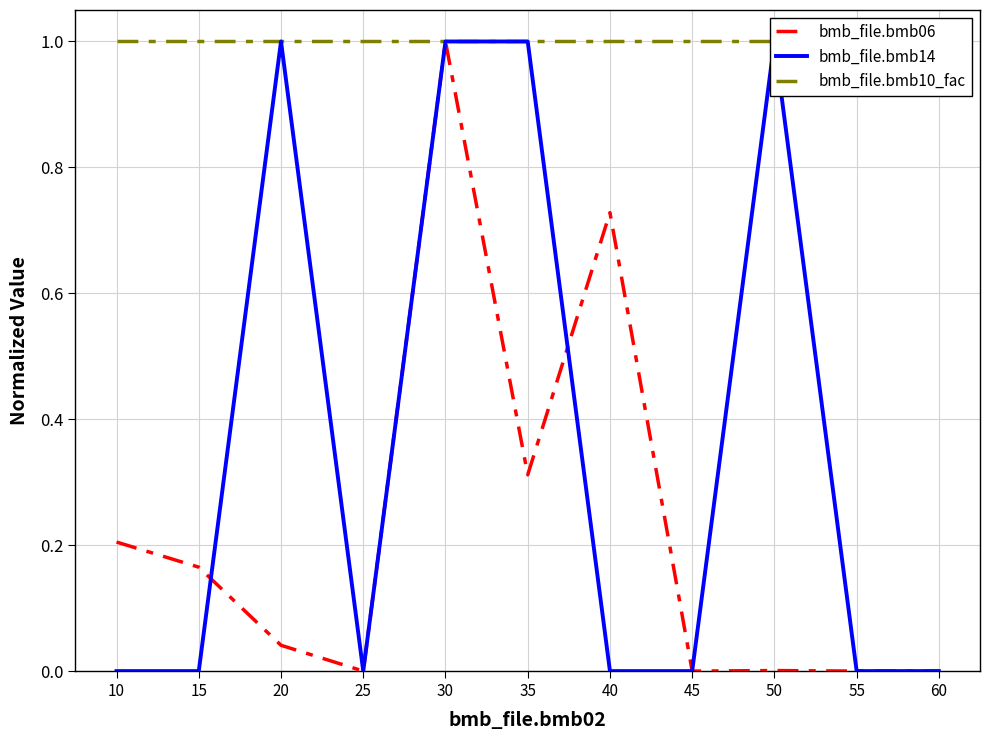

How many distinct data groups are displayed?

3